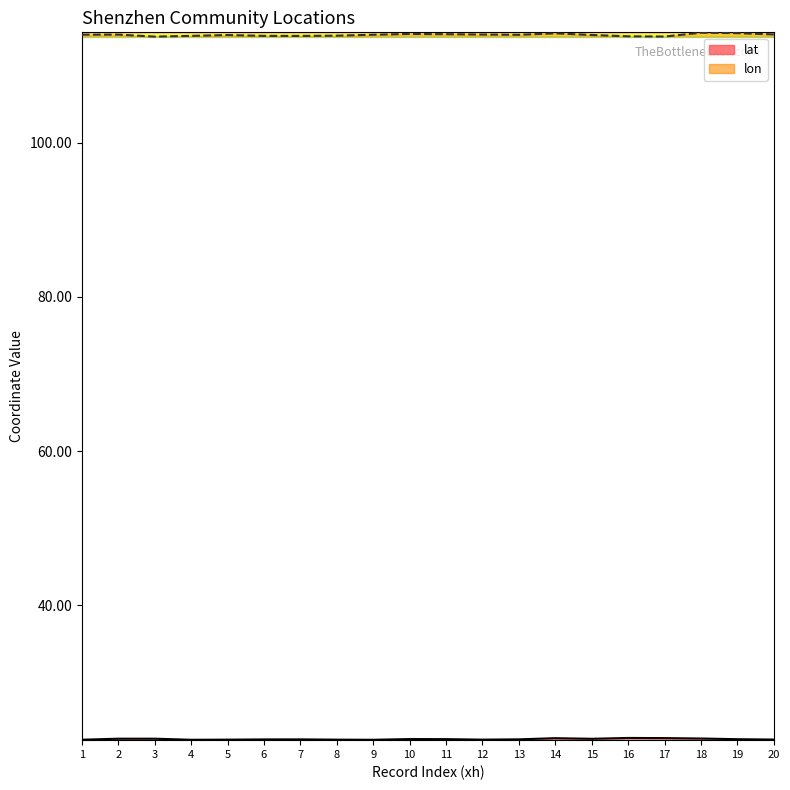

What is the difference between the second highest and second lowest values in the lon series?

0.4